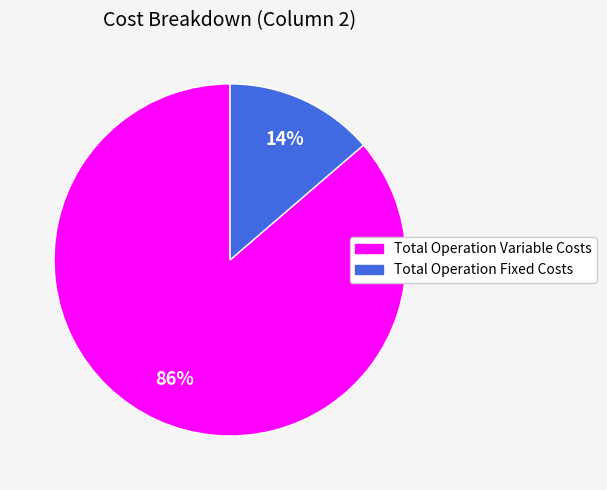

Is there a majority slice in this chart?

Yes